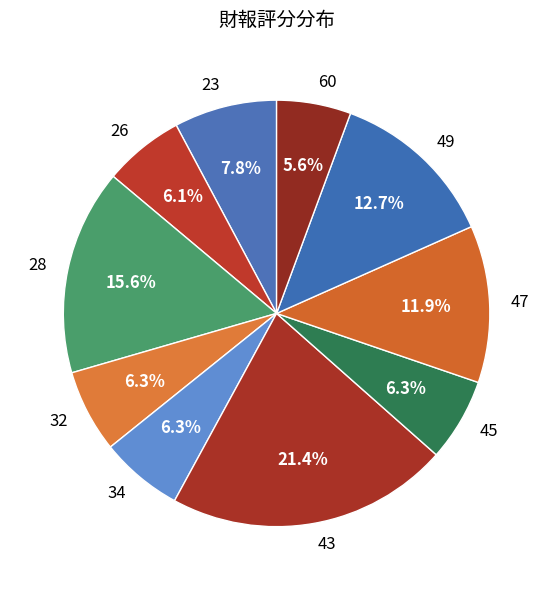

To the nearest percent, what is the difference between the 28 and 47 slice percentages?

4%